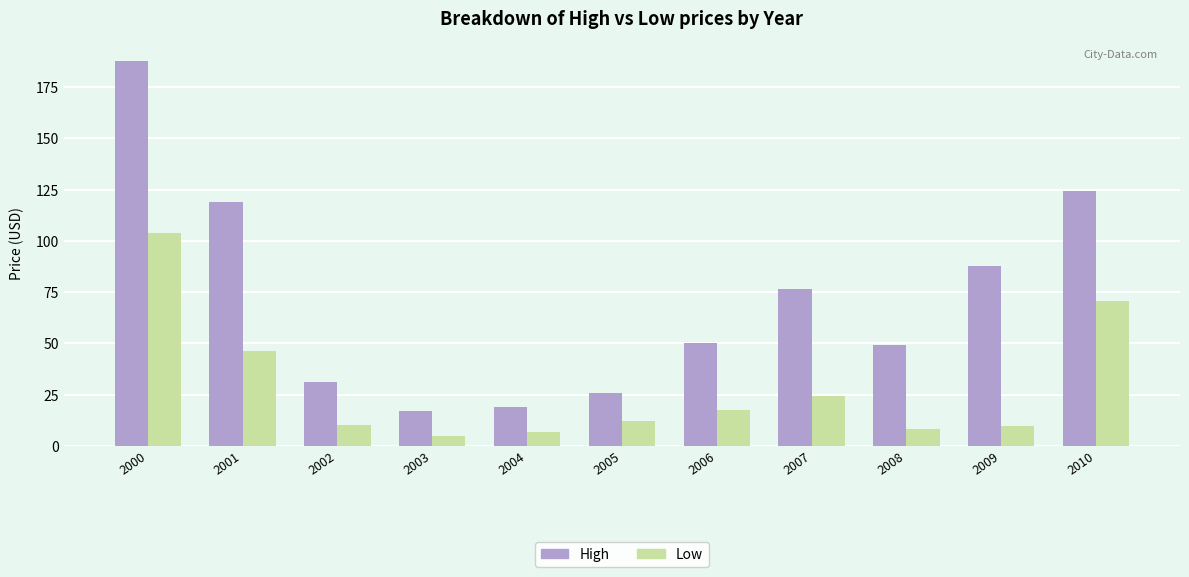

Rank the series at 2010 from highest to lowest value.

High, Low